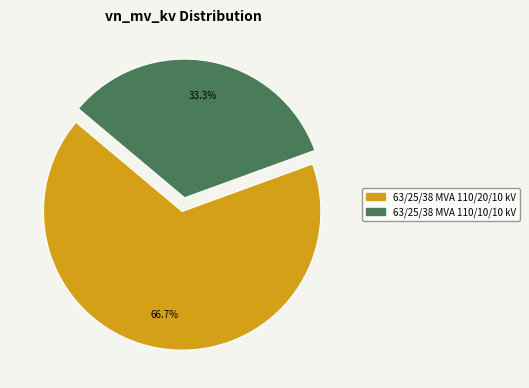

How many slices are in this pie chart?

2